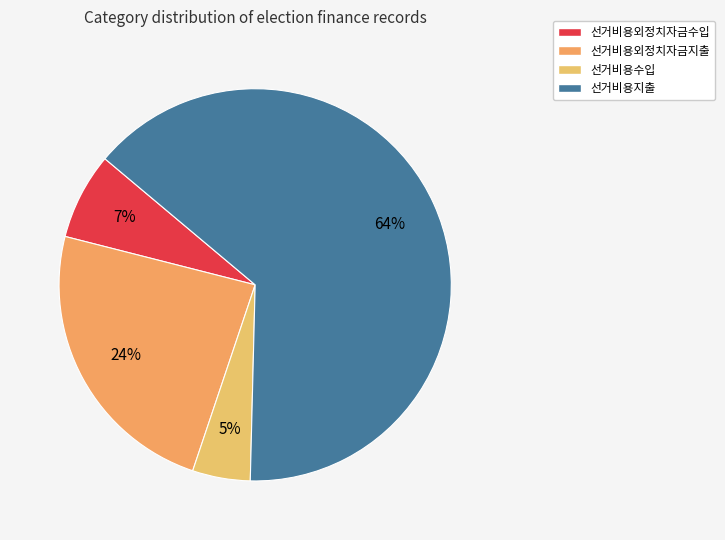

Which slice is the largest?

선거비용지출